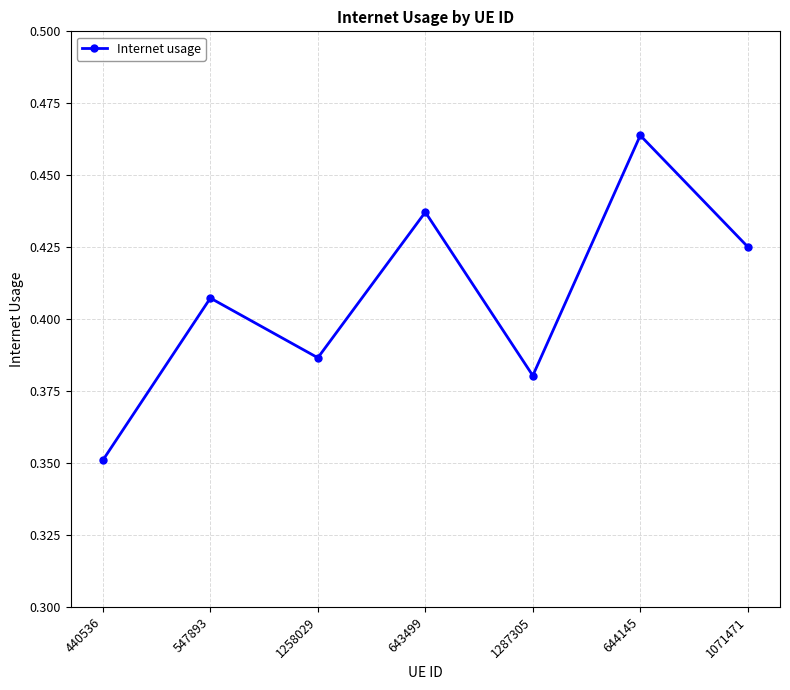

What is the label of the 1st point from the left?

440536